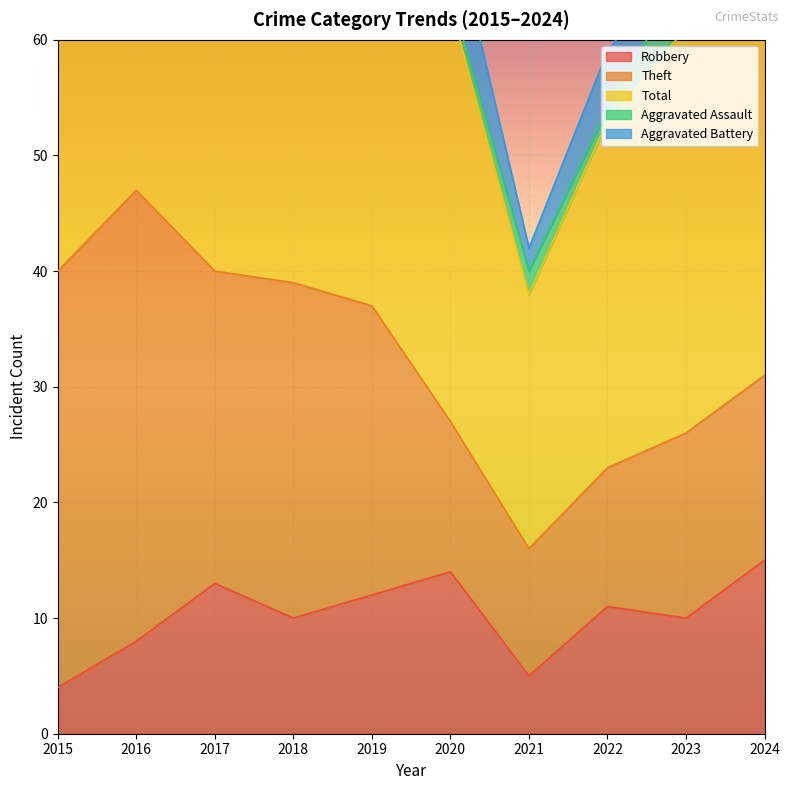

What is the total value across all series at 2021?

42